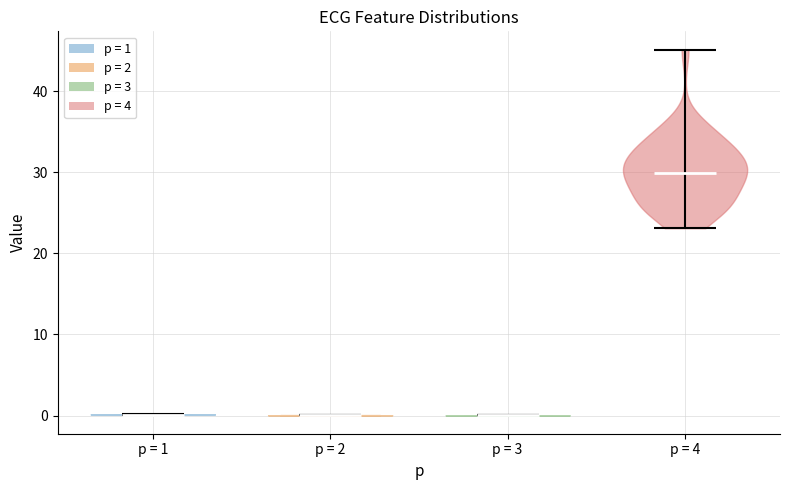

Where does the median line of the violin for p = 4 sit on the y-axis? The values are not printed on the chart, so give them approximately, as read against the axis.

30